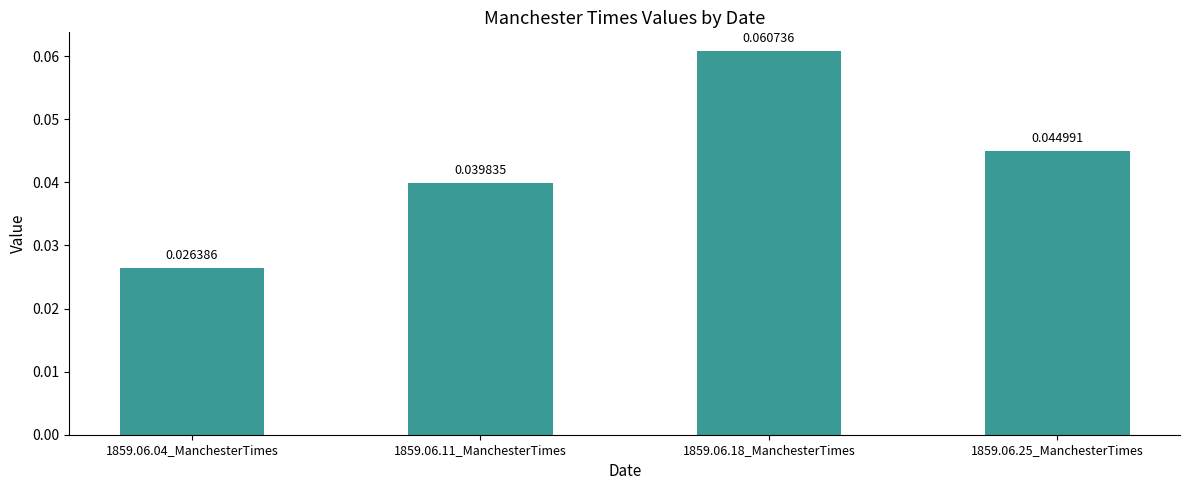

Which has a higher value, 1859.06.25_ManchesterTimes or 1859.06.11_ManchesterTimes?

1859.06.25_ManchesterTimes